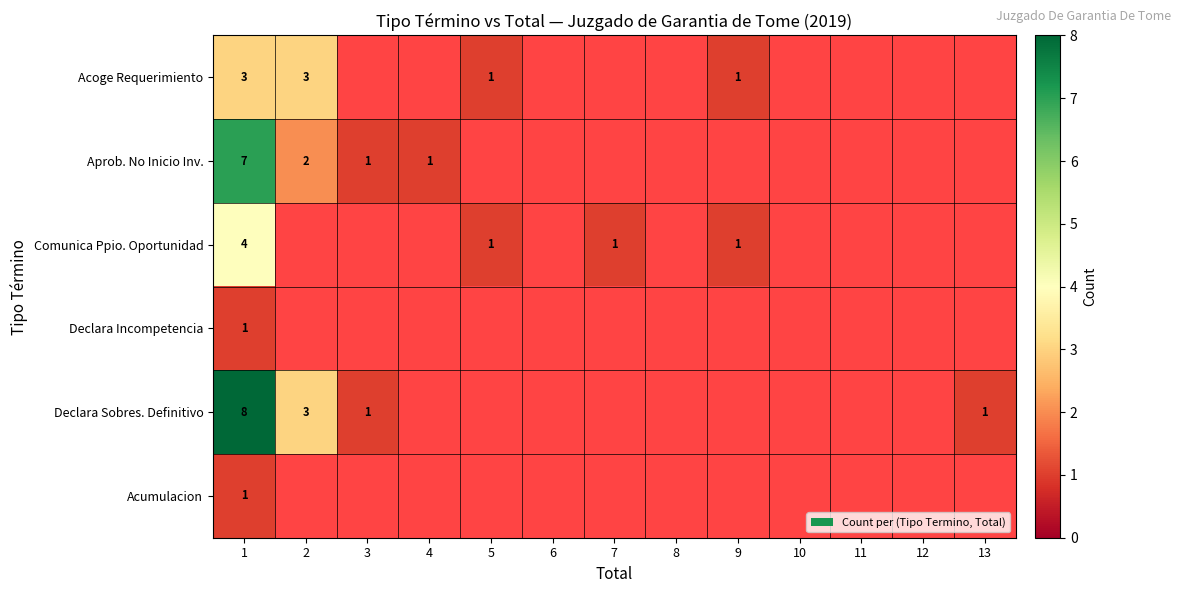

Which series has the largest range (max minus min)?

Declara Sobres. Definitivo